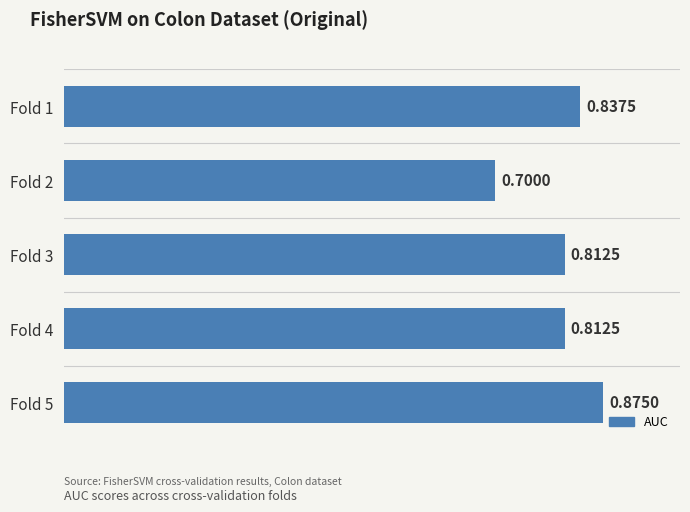

What is the sum of the values at Fold 4 and Fold 3?

1.6